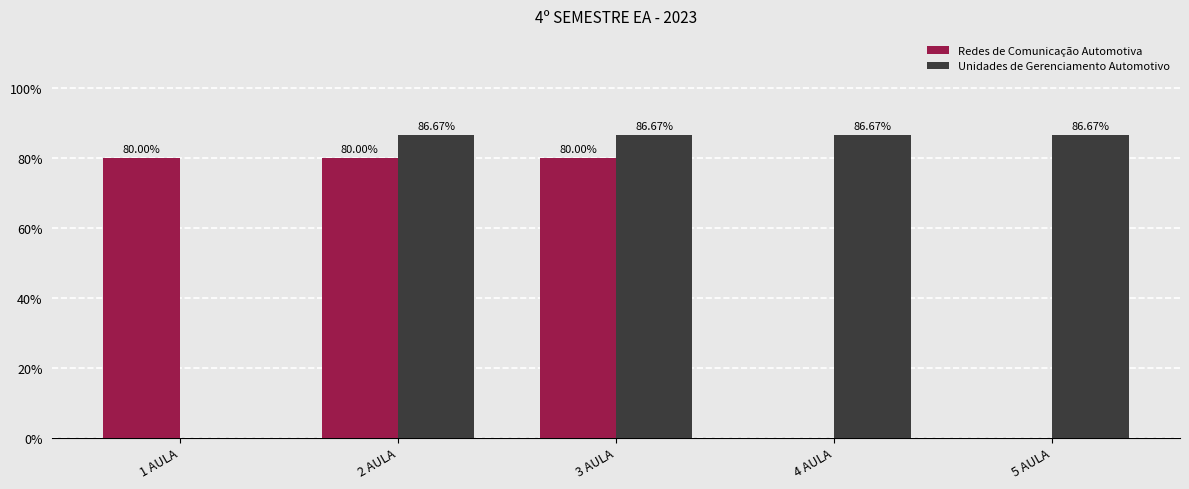

Reading right to left, list all the values displayed in this chart.

Redes de Comunicação Automotiva: 0	0	24	24	24
Unidades de Gerenciamento Automotivo: 26	26	26	26	0